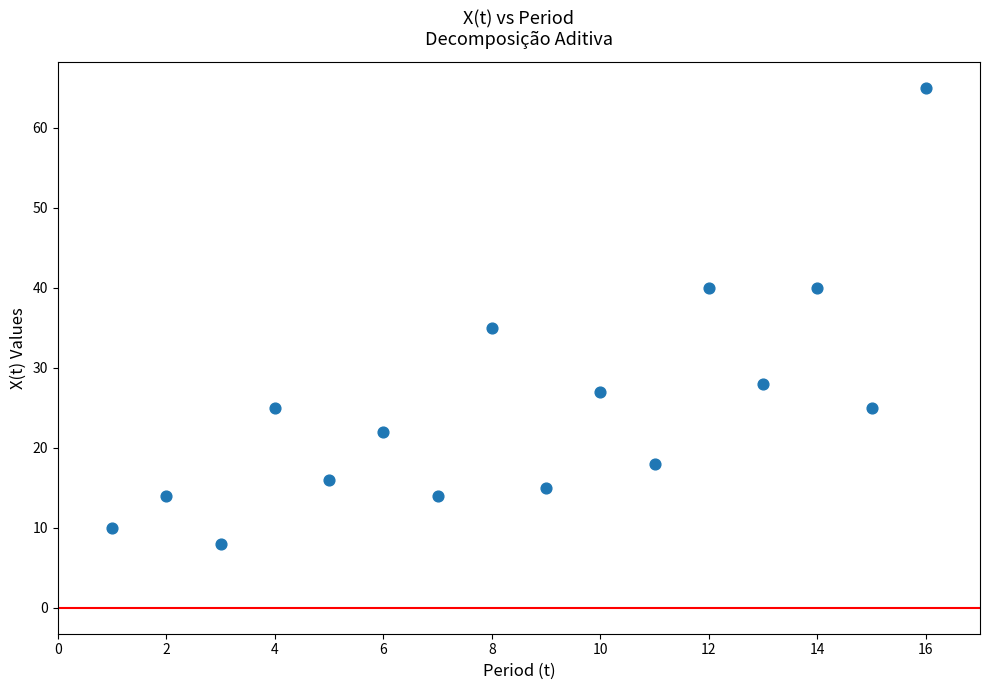

What Y value in the scatter plot is closest to 36?

35